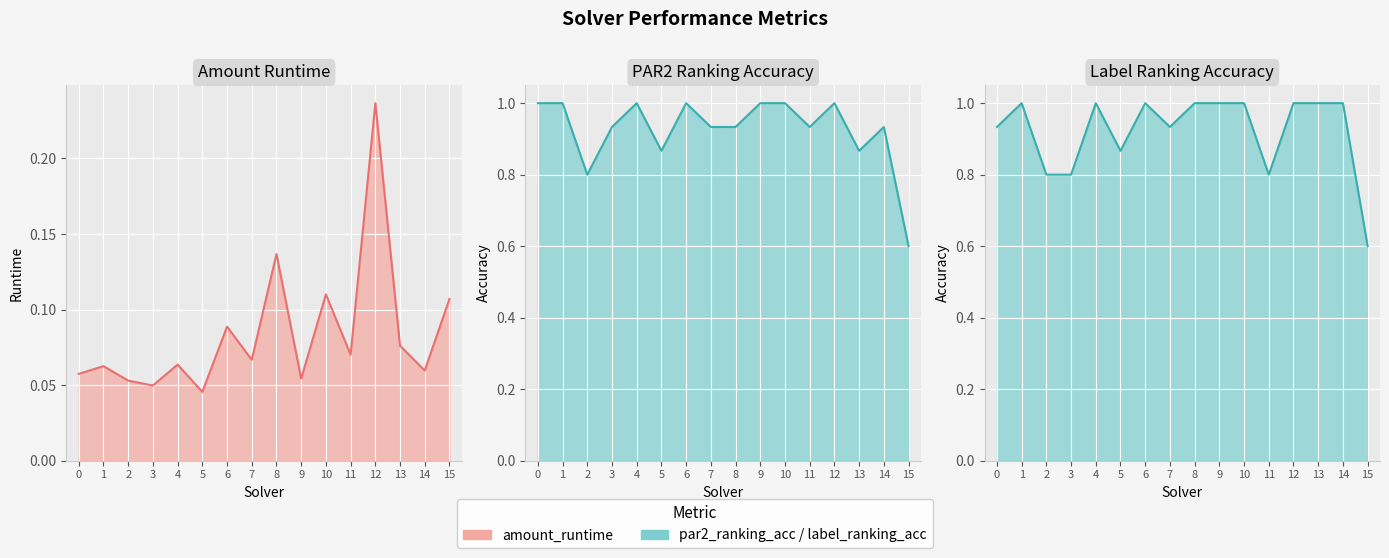

What is the greatest value displayed?

1.0